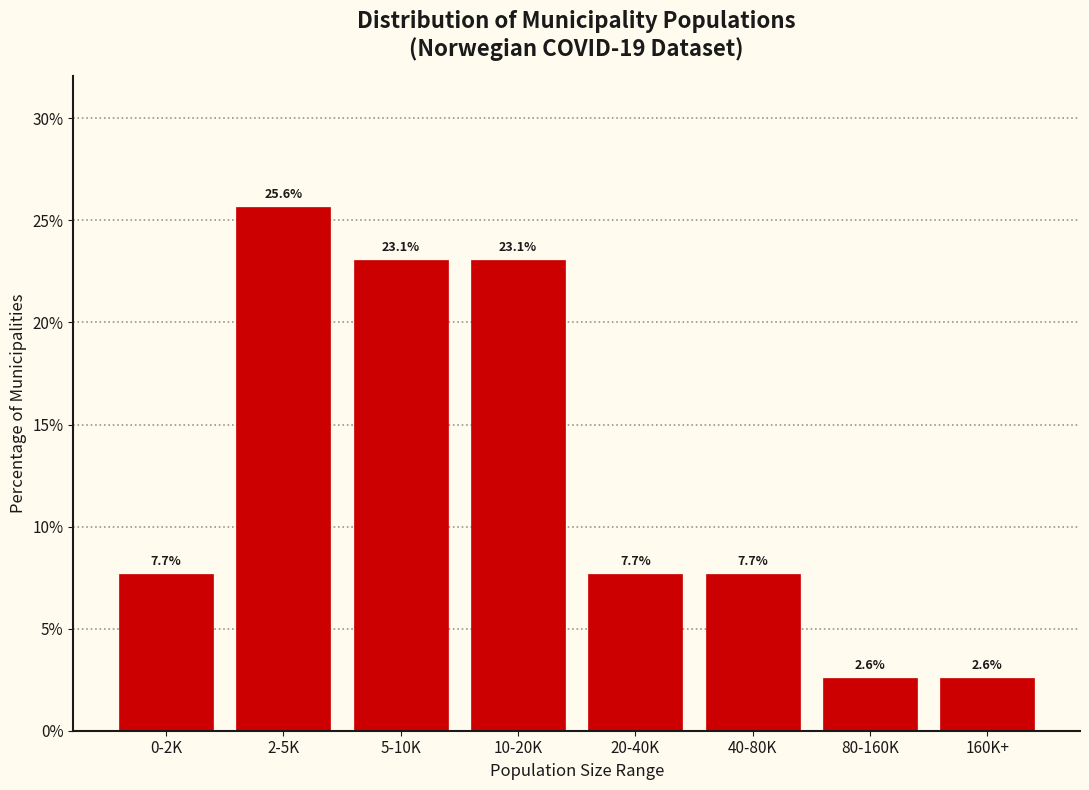

Reading left to right, transcribe all the data shown in this chart.

0-2K=7.7	2-5K=25.6	5-10K=23.1	10-20K=23.1	20-40K=7.7	40-80K=7.7	80-160K=2.6	160K+=2.6